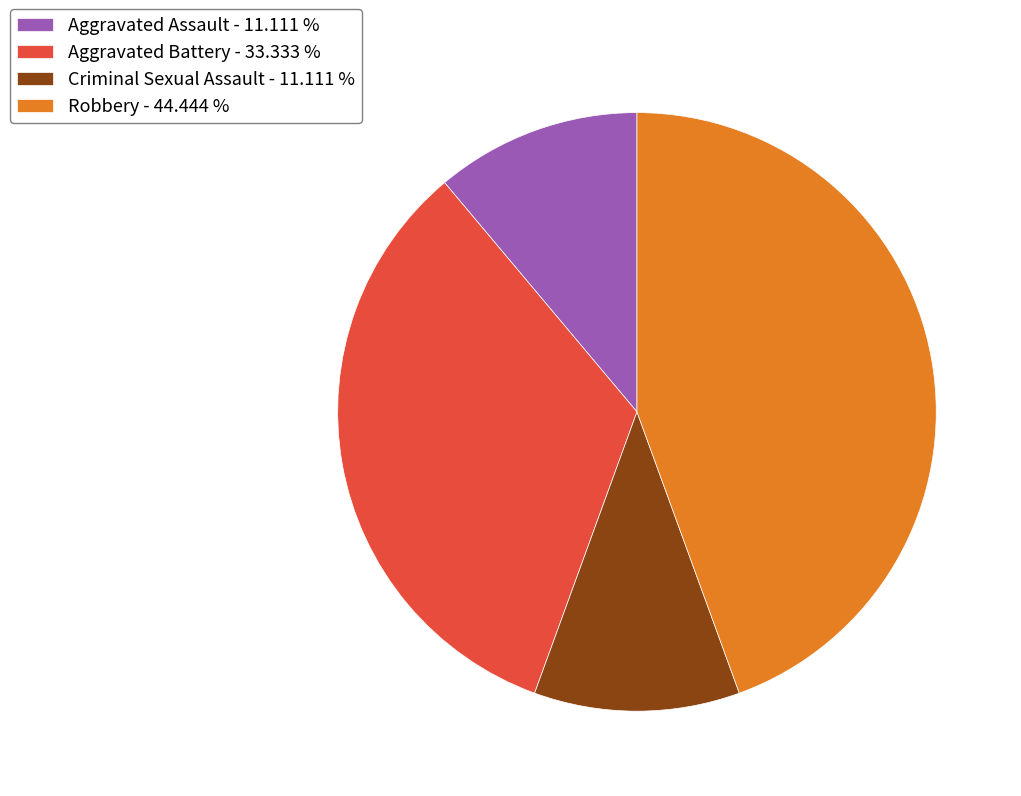

Which has a higher value, Criminal Sexual Assault - 11.111 % or Robbery - 44.444 %?

Robbery - 44.444 %